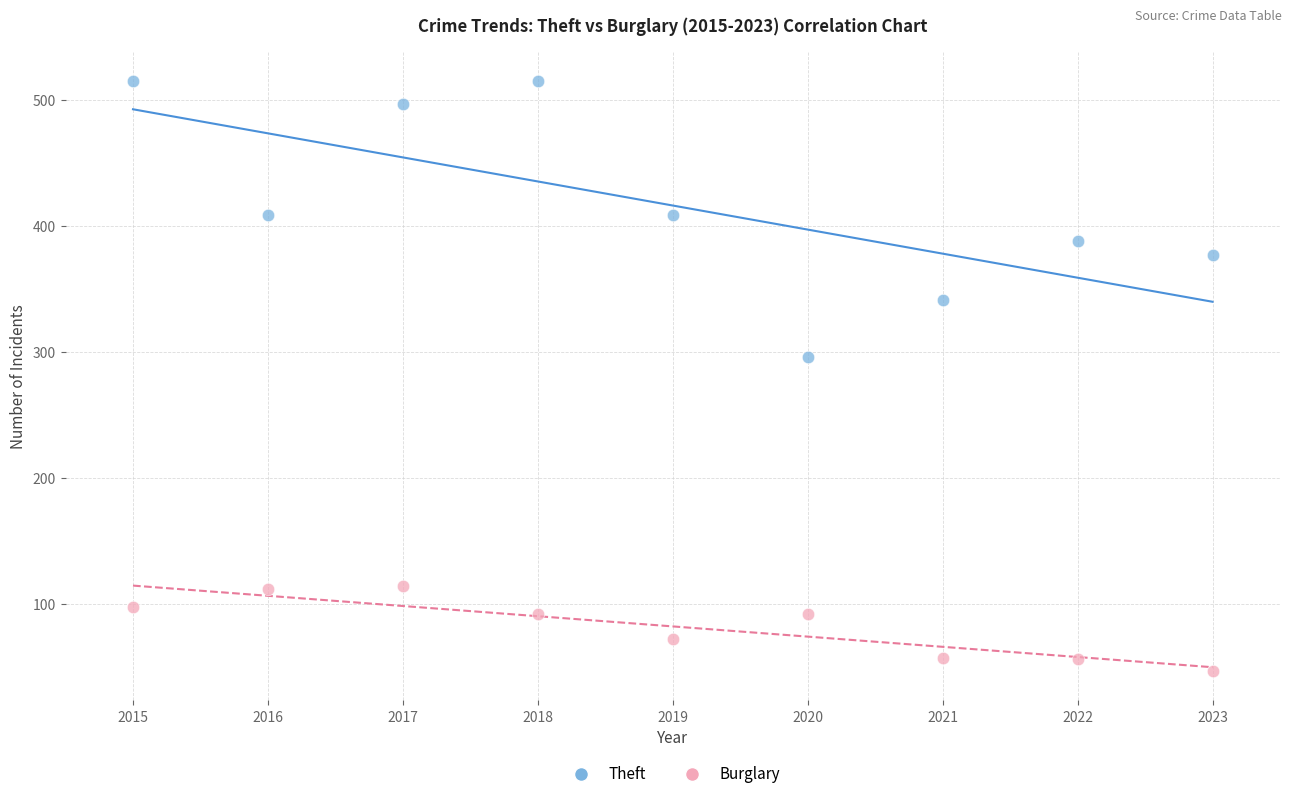

Which series contains the lowest Y value?

Burglary